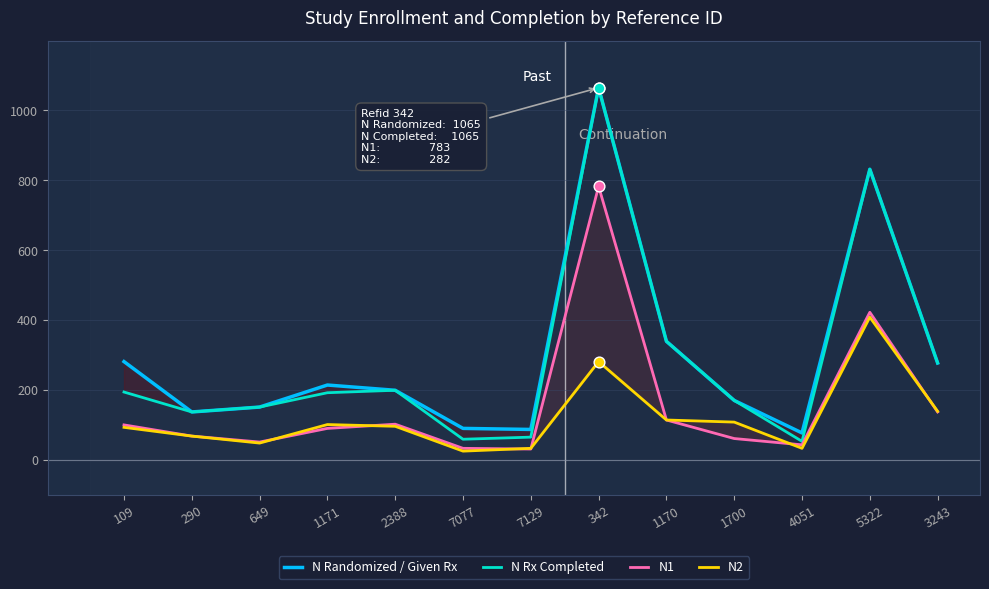

What is the total value across all series at 7129?

220